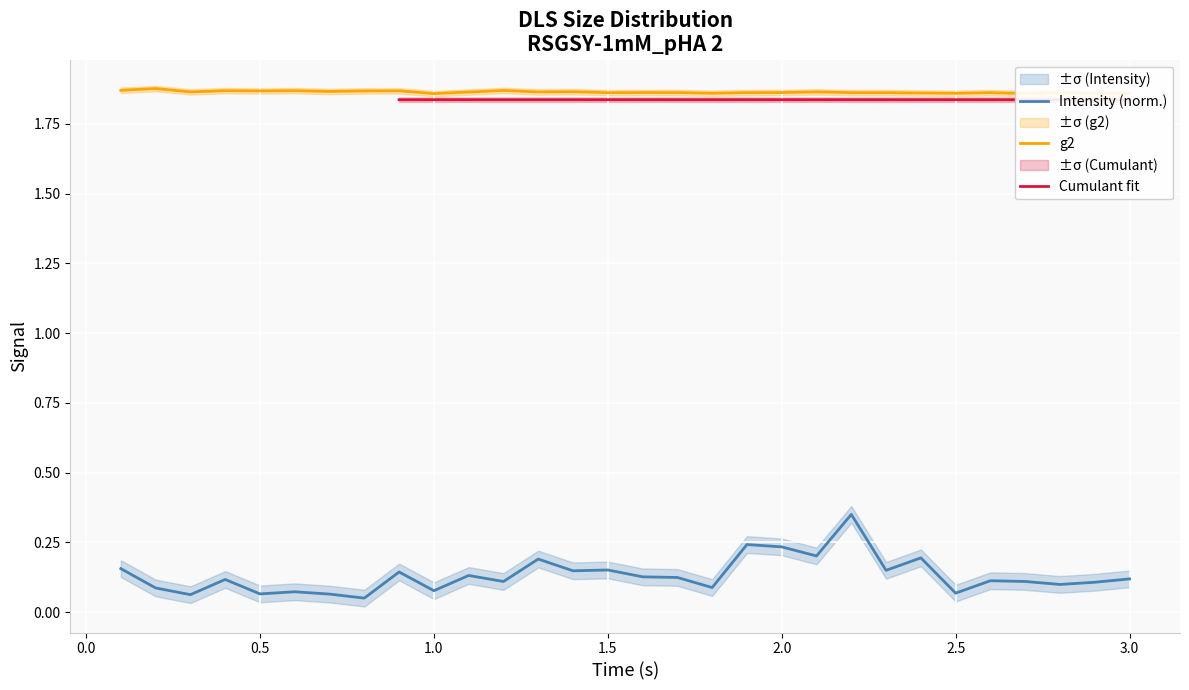

What is the minimum value for Intensity?

0.1